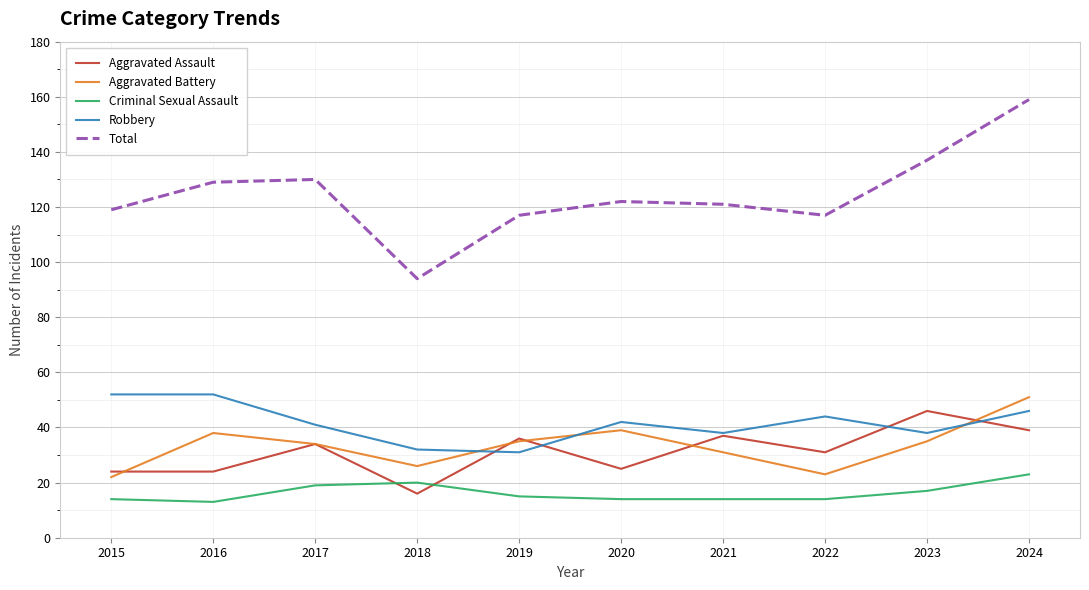

True or false: Aggravated Assault and Total cross at least once.

False